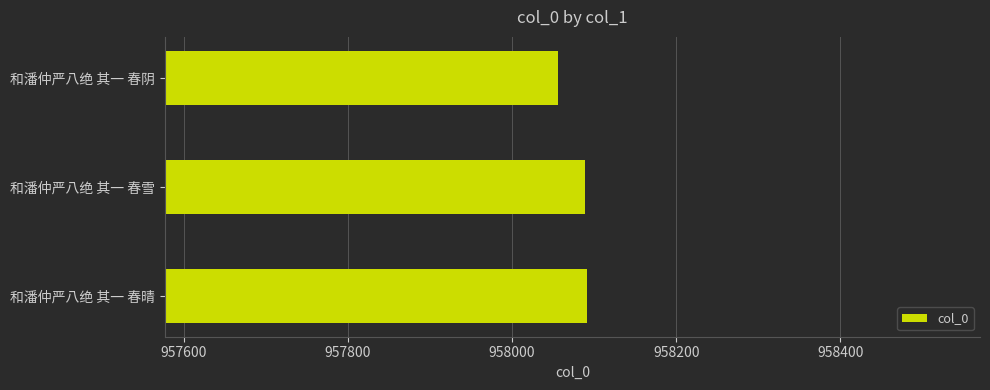

Where is the data nearest to the value 958073?

和潘仲严八绝 其一 春雪